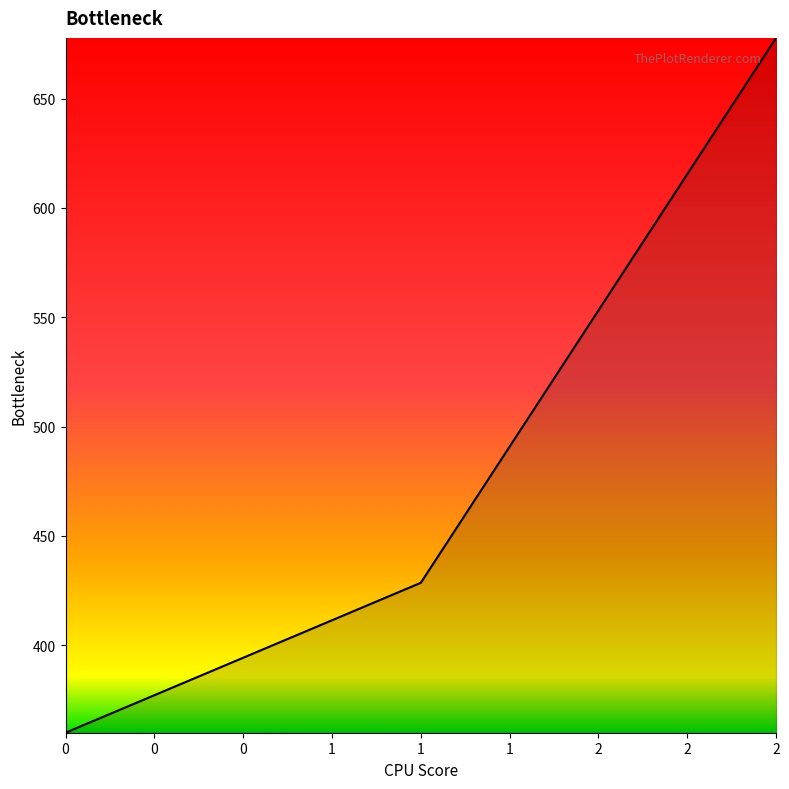

Between 0 and 2, which is larger?

2